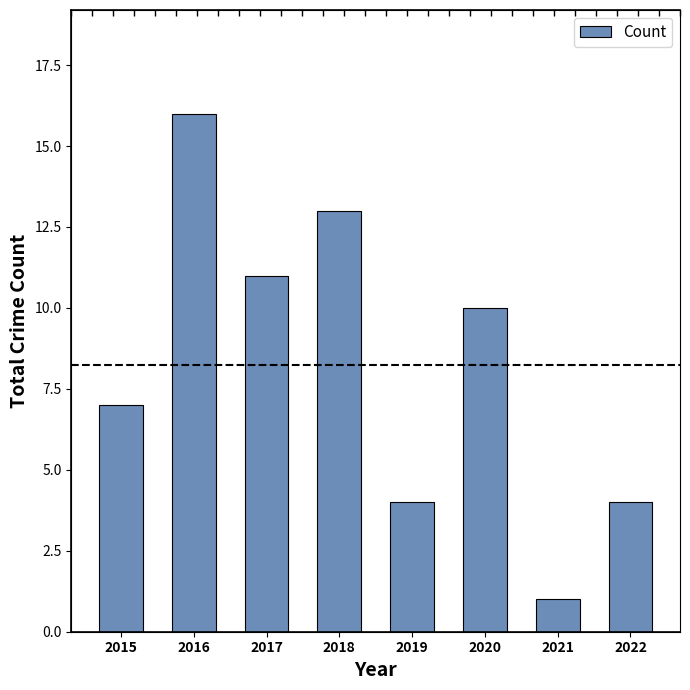

At which label does the data first exceed 10?

2016